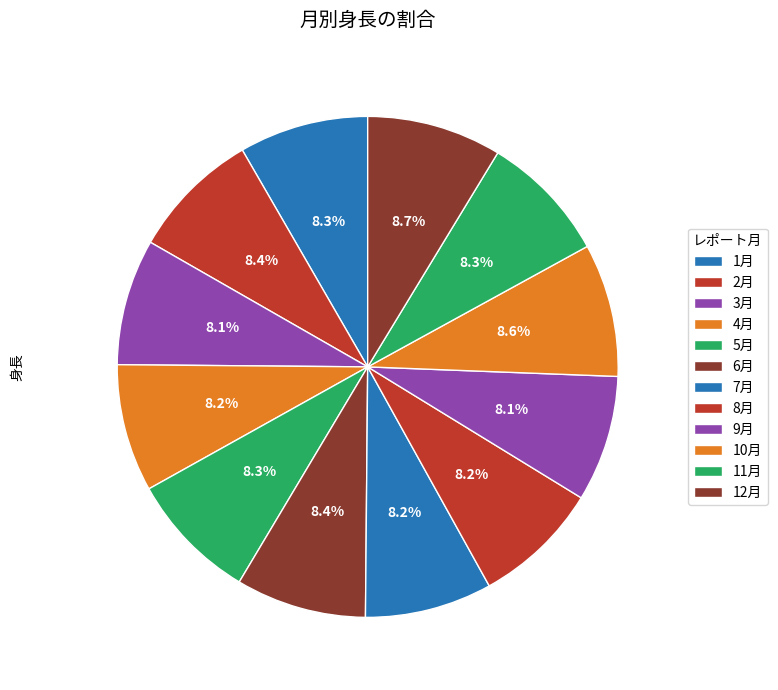

To the nearest percent, what is the average slice percentage?

8%